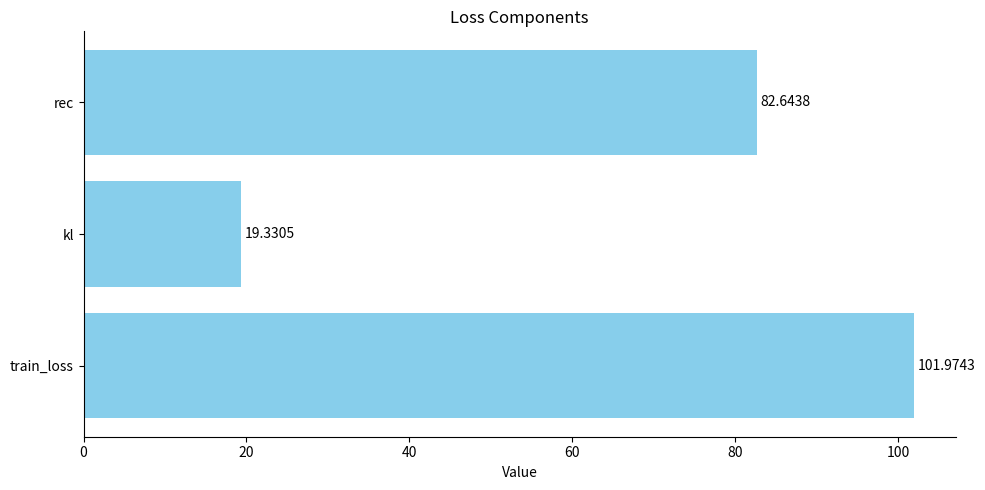

What is the ratio of the value at train_loss to the value at kl?

5.3